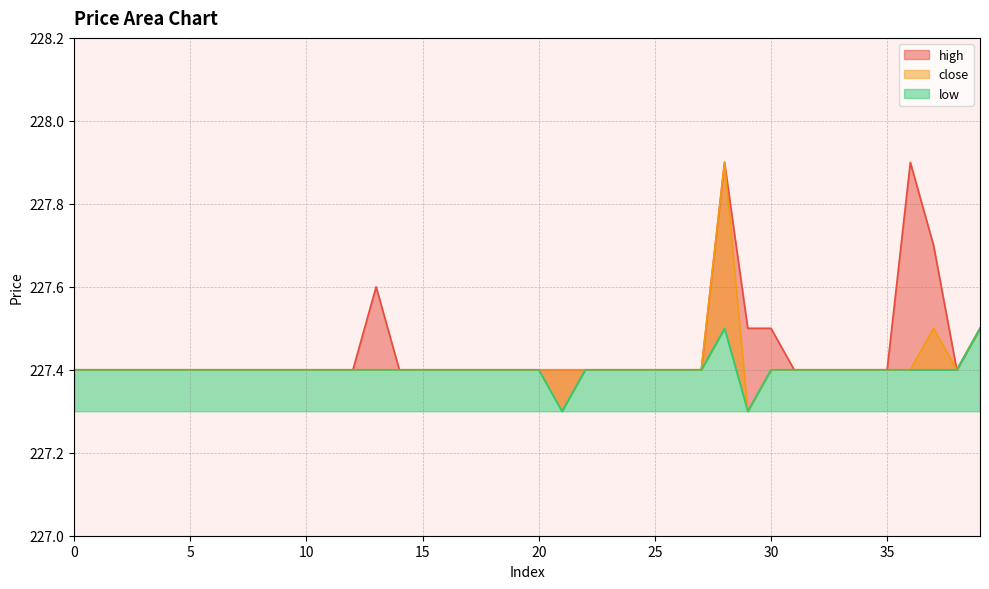

Which series has the largest total across all categories?

high